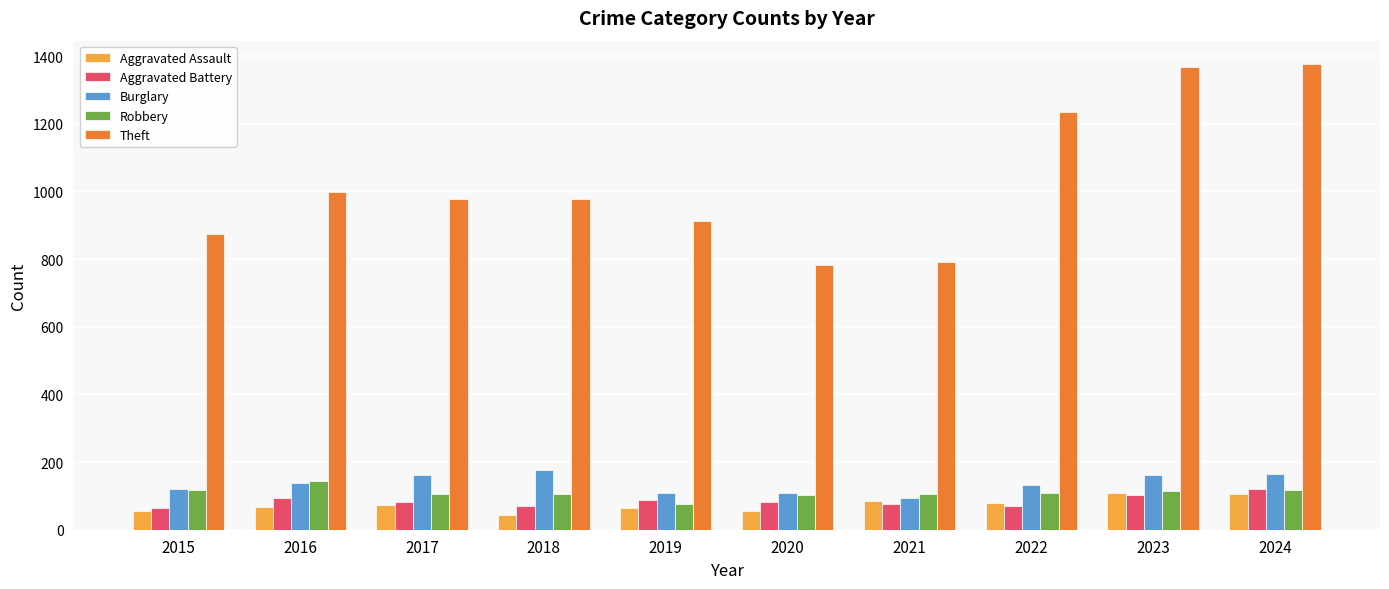

Is it true that Burglary equals 110 at 2019?

True